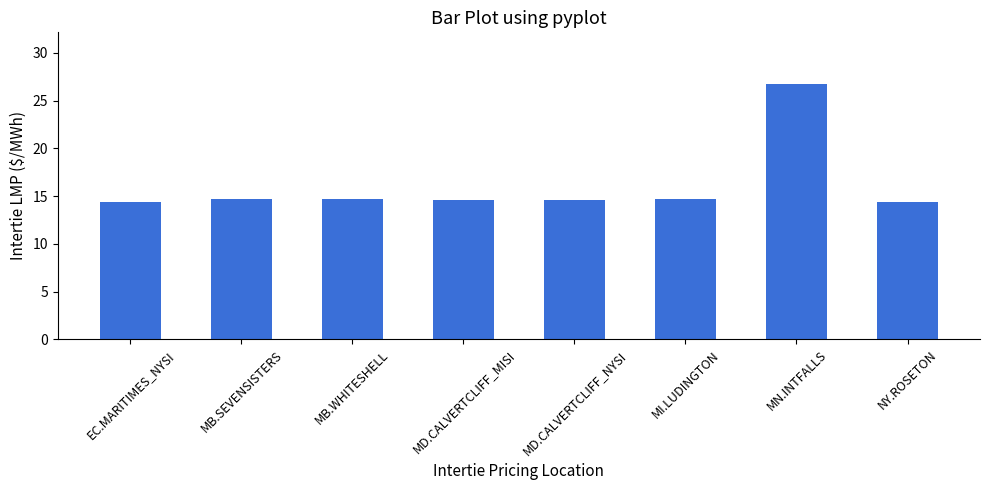

Which category has the highest value across all series?

MN.INTFALLS